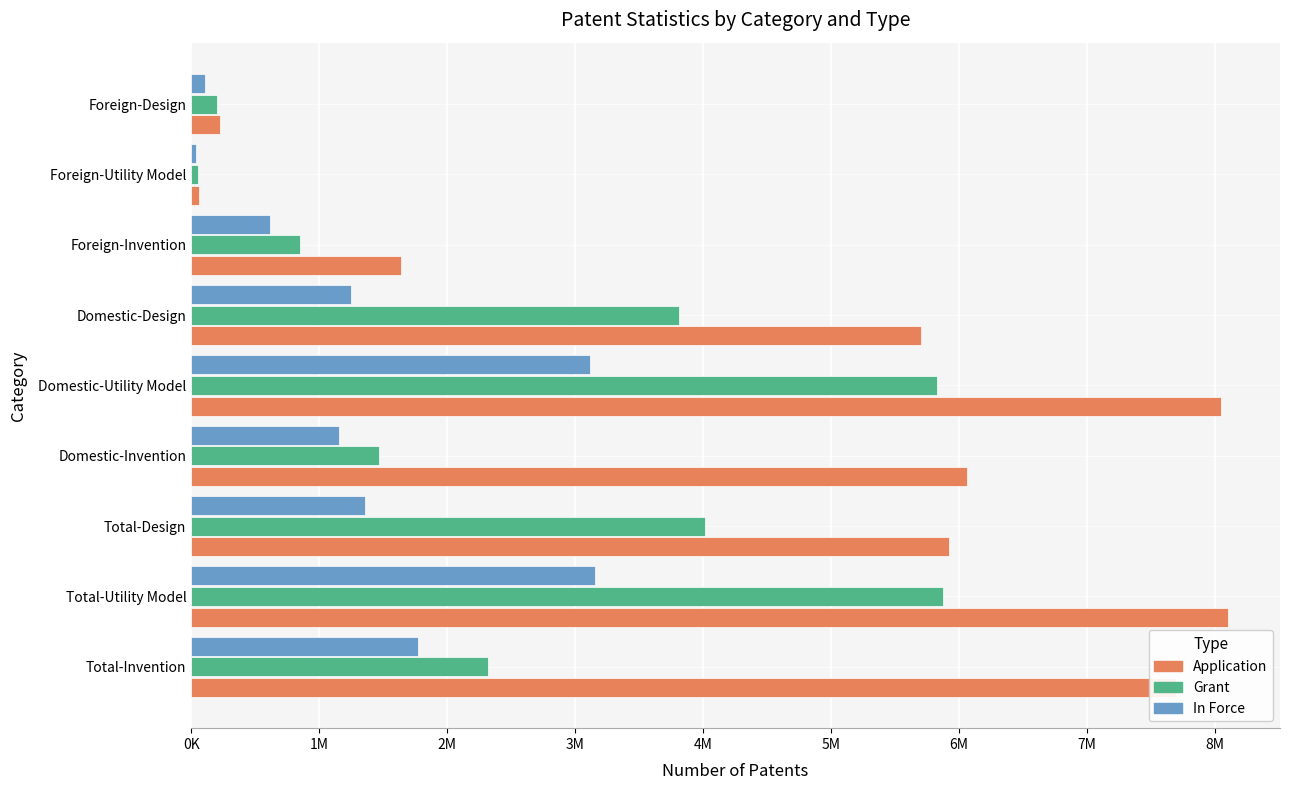

List the series in order of their peak value, highest first.

Application, Grant, In Force